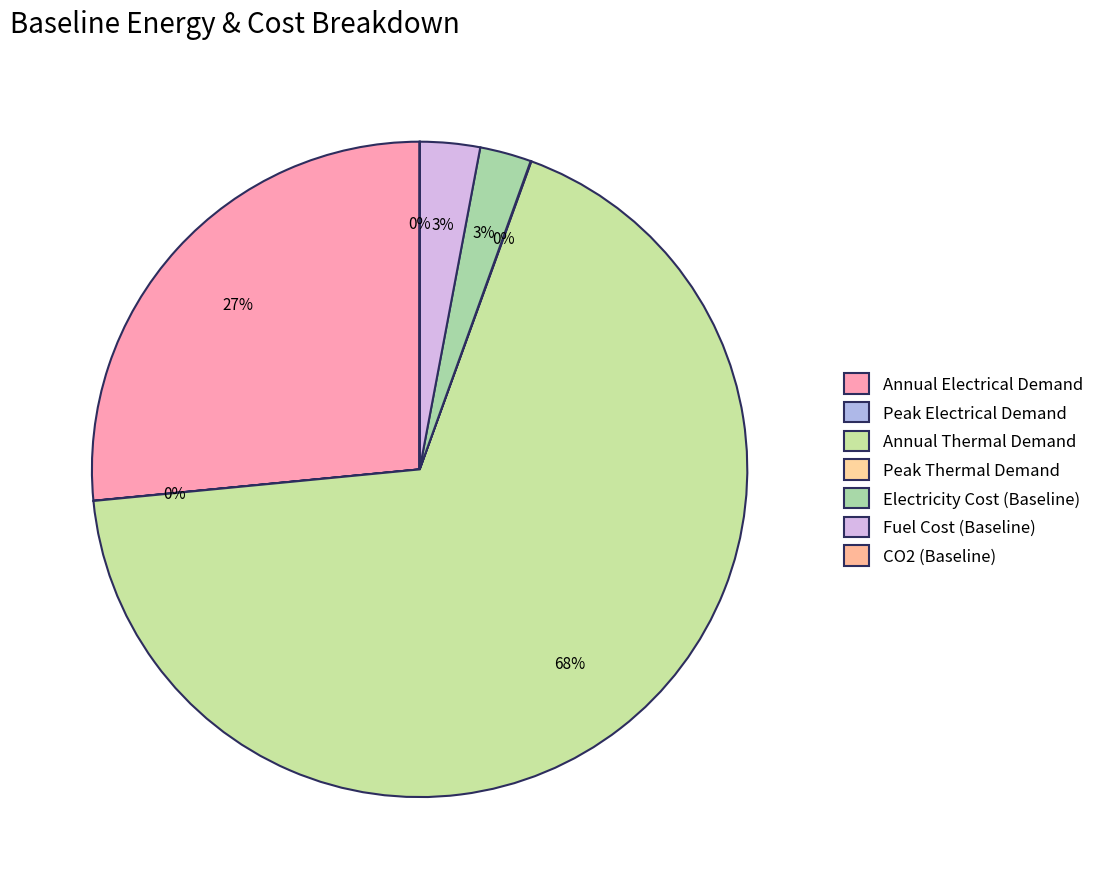

How much of the chart is everything except Peak Thermal Demand?

100.0%